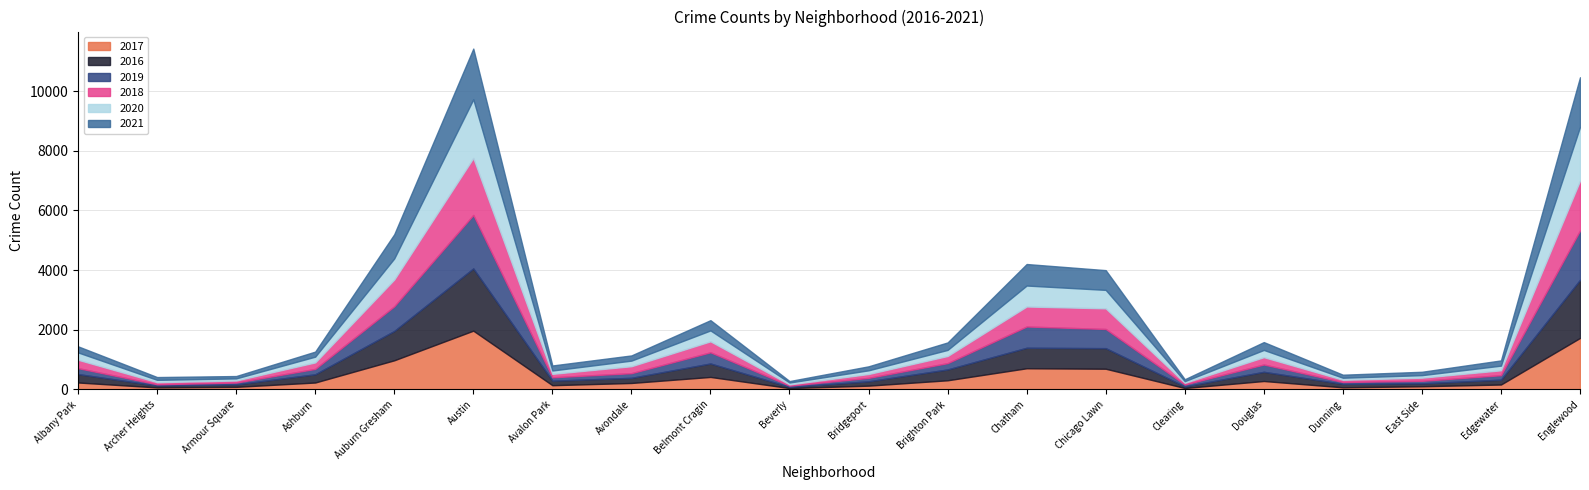

At which category is the sum across all series the highest?

Austin